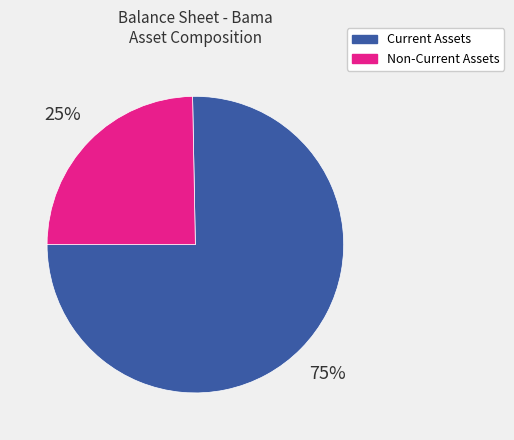

Is it true that Non-Current Assets is 12% of the pie?

False